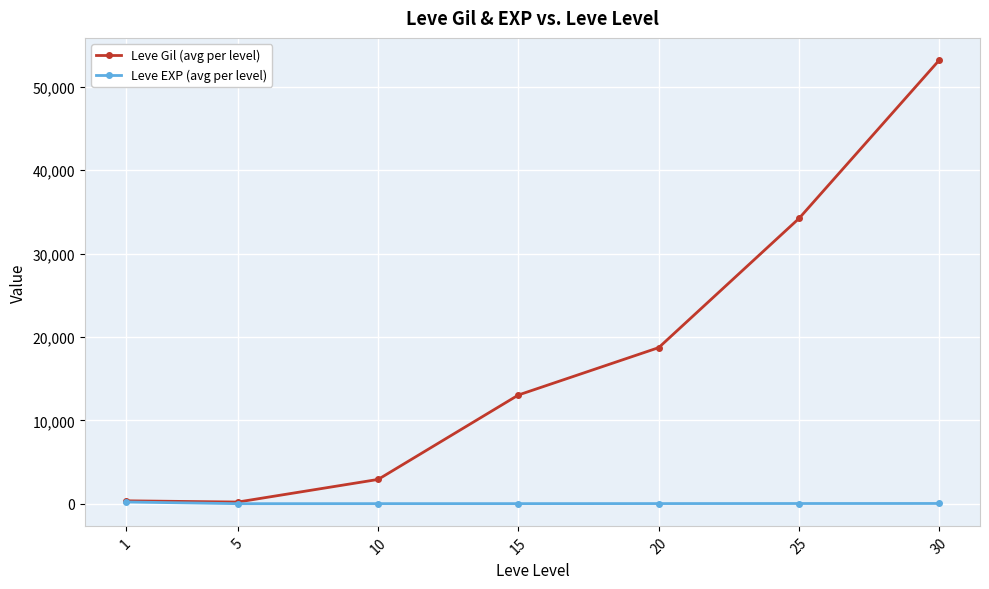

What is the value of the Leve Gil (avg per level) point at the 7th from the left?

53202.5